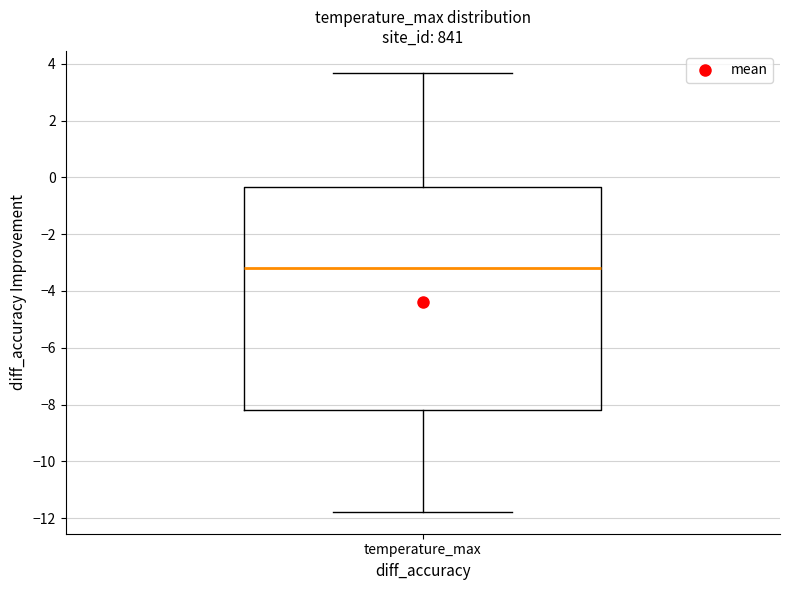

Where does the upper whisker of the box for temperature_max end on the y-axis? The values are not printed on the chart, so give them approximately, as read against the axis.

3.6